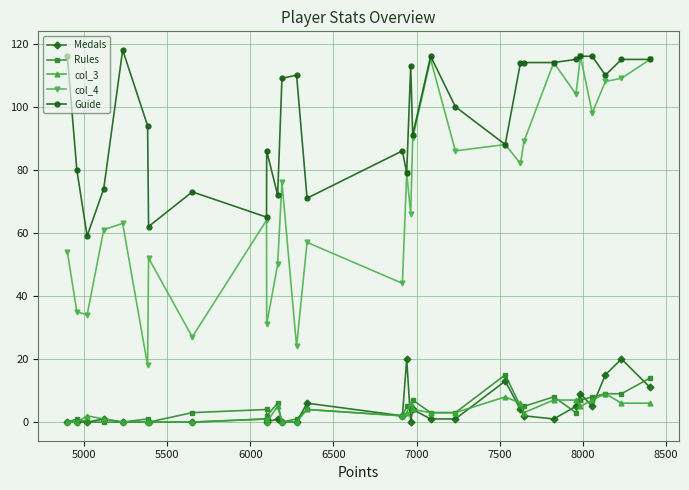

List the series in order of their peak value, highest first.

Guide, col_4, Medals, Rules, col_3